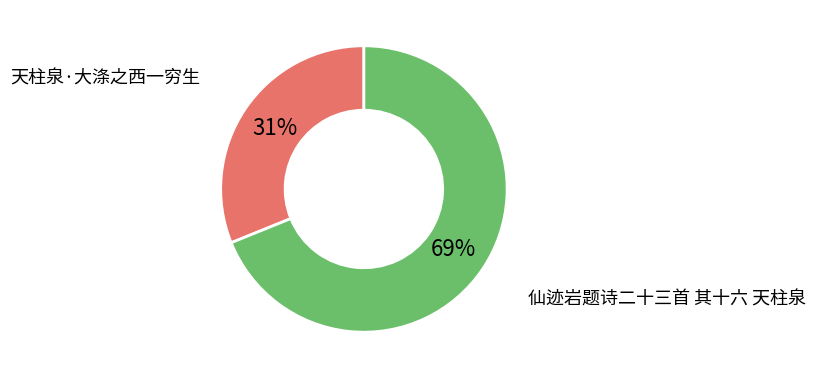

Combined, do 仙迹岩题诗二十三首 其十六 天柱泉 and 天柱泉·大涤之西一穷生 account for over 50%?

Yes